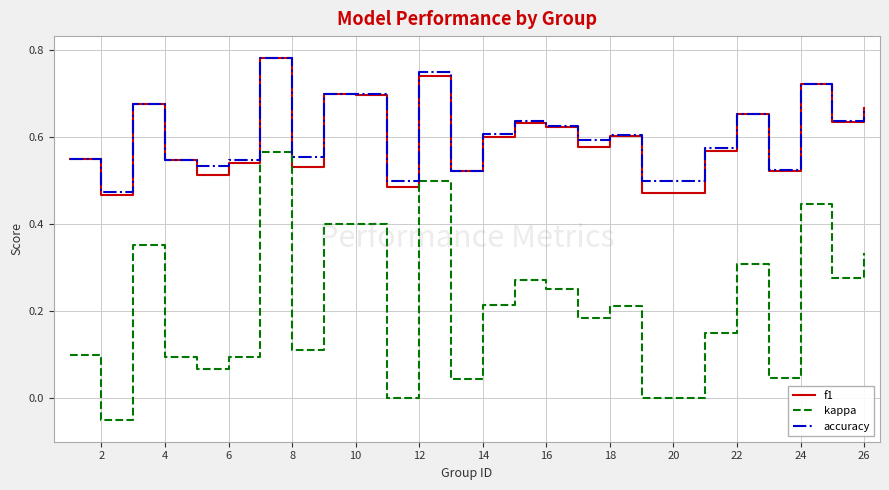

Which series has the widest spread of values?

kappa